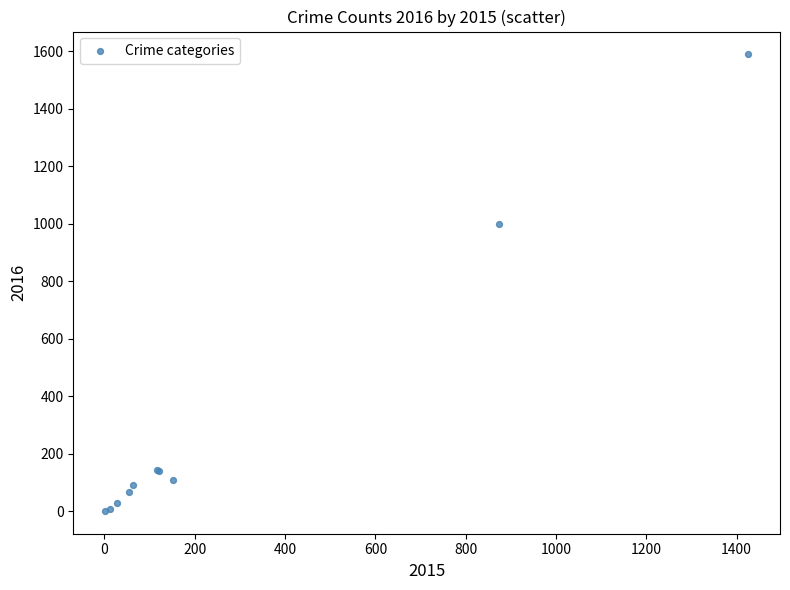

What Y value in the scatter plot is closest to 795?

999